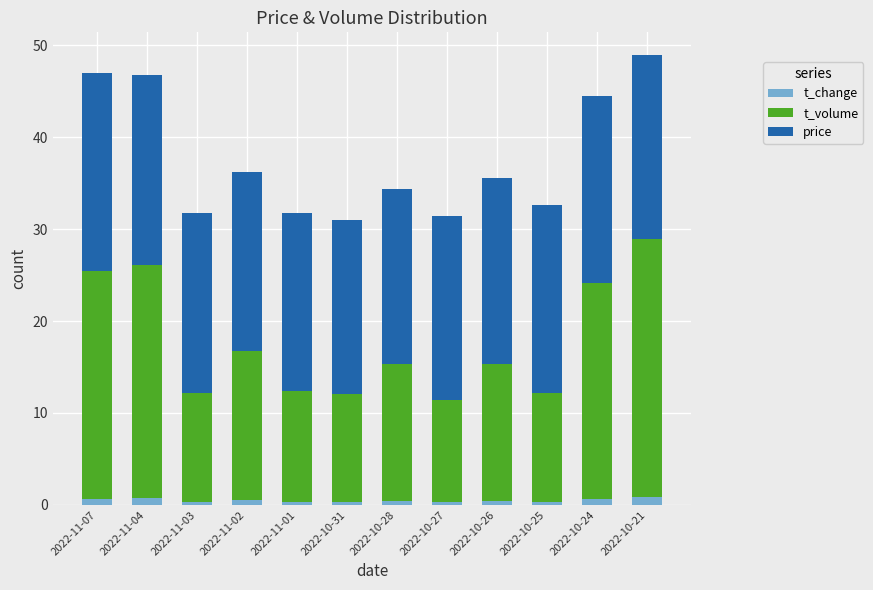

How many data points does each series have?

12